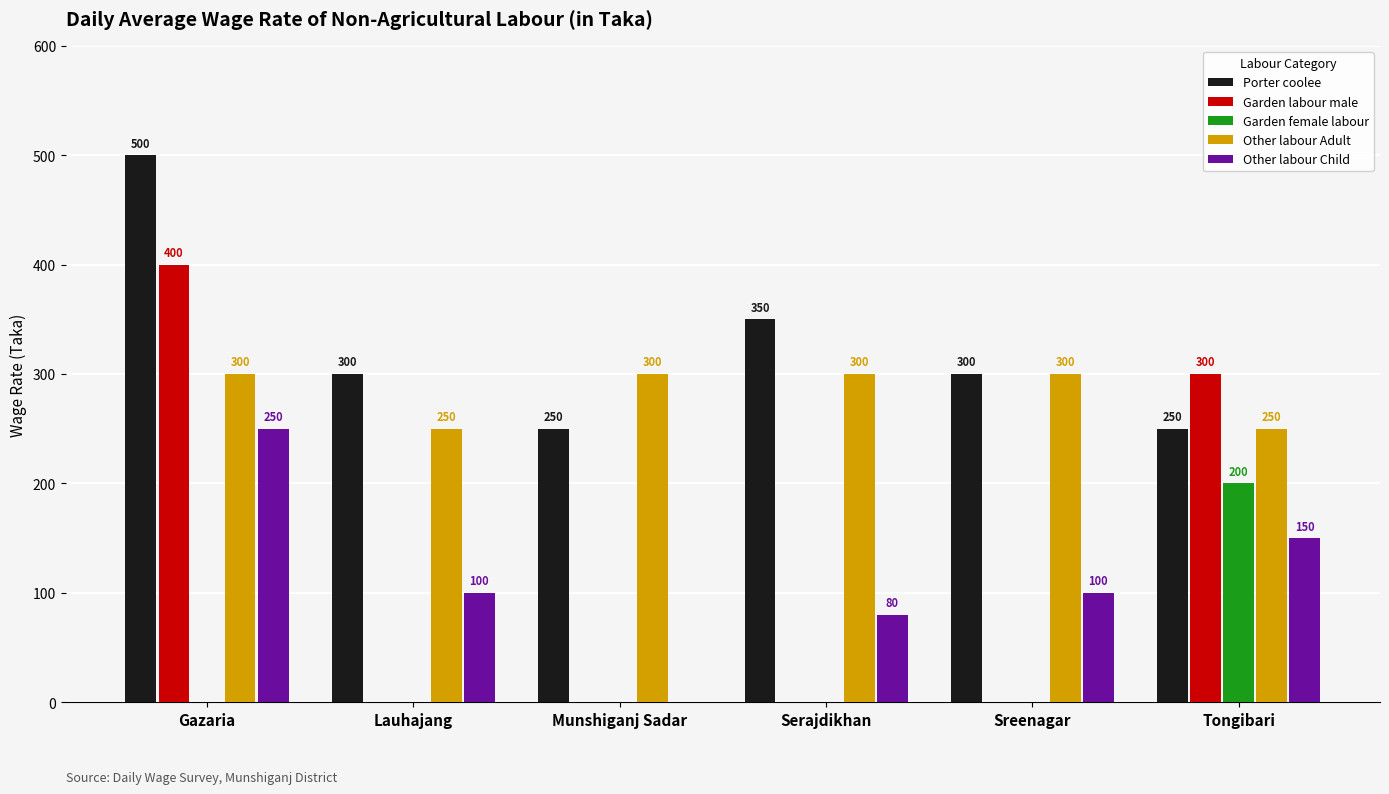

Reading left to right, list all the values displayed in this chart.

Porter coolee: 500	300	250	350	300	250
Garden labour male: 400	0	0	0	0	300
Garden female labour: 0	0	0	0	0	200
Other labour Adult: 300	250	300	300	300	250
Other labour Child: 250	100	0	80	100	150